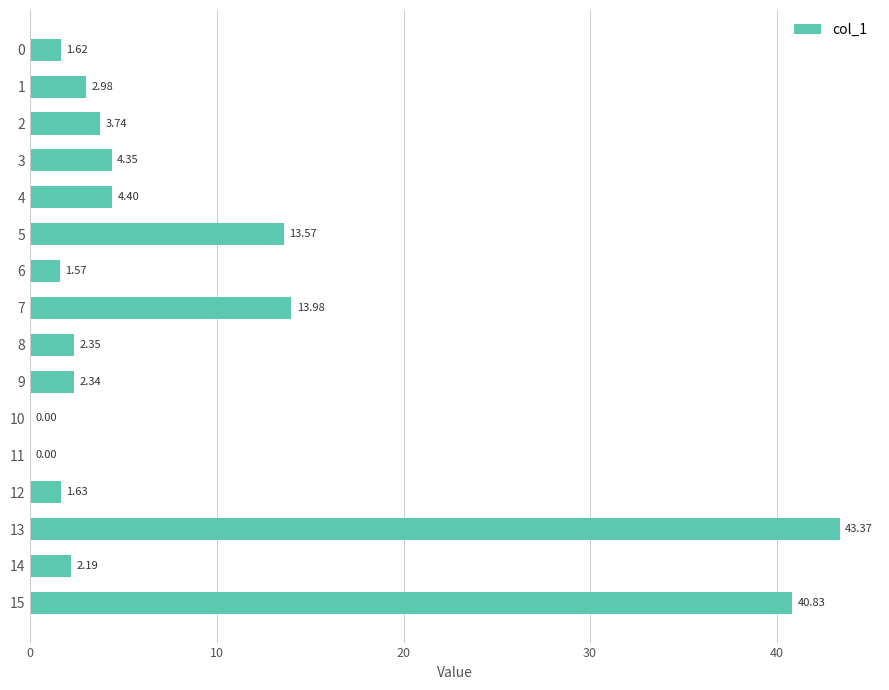

At which label is the value closest to 21?

7